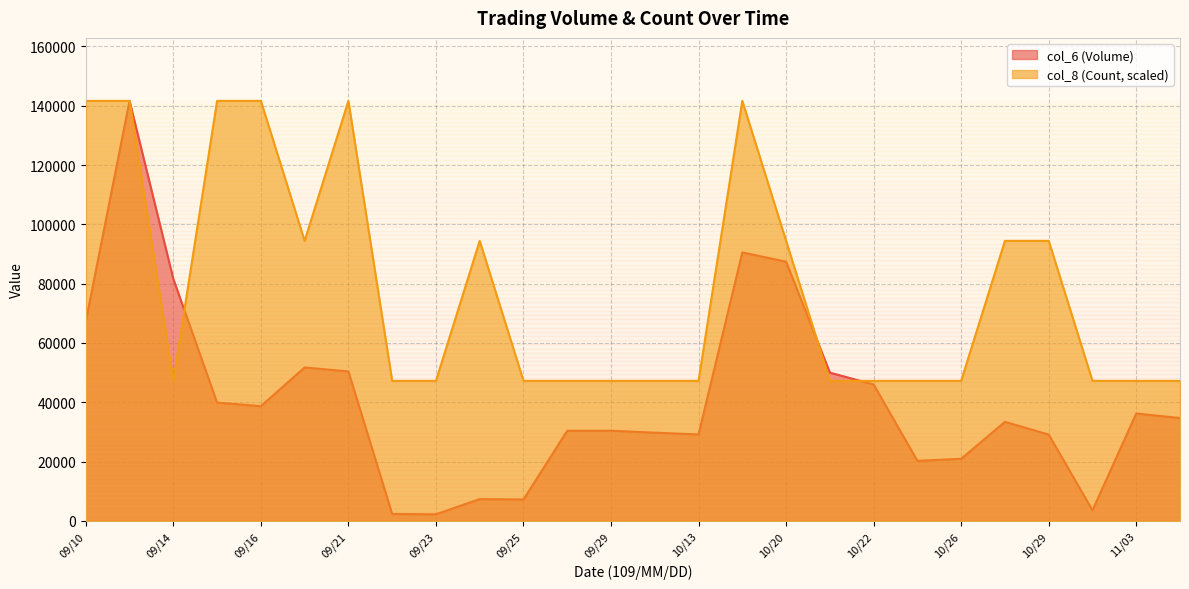

How many interior local valleys does the col_8 (Count) series have?

2